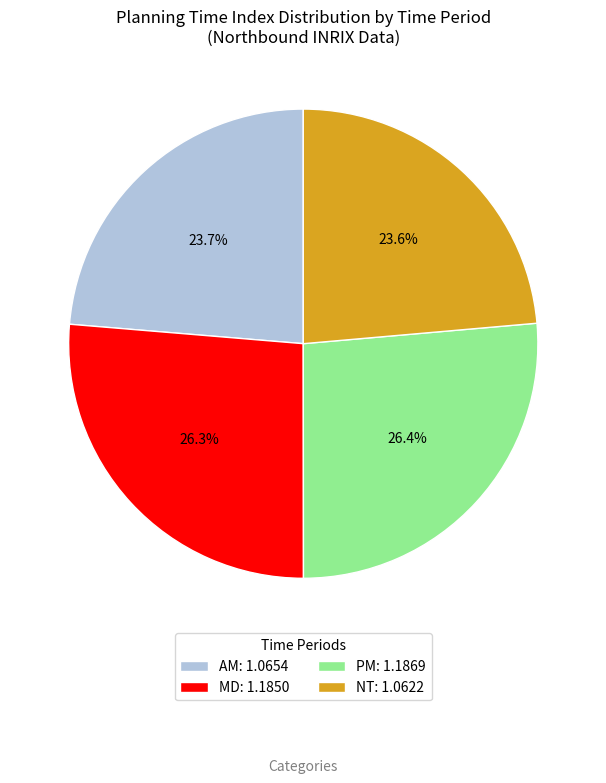

How much of the chart is everything except MD?

73.7%